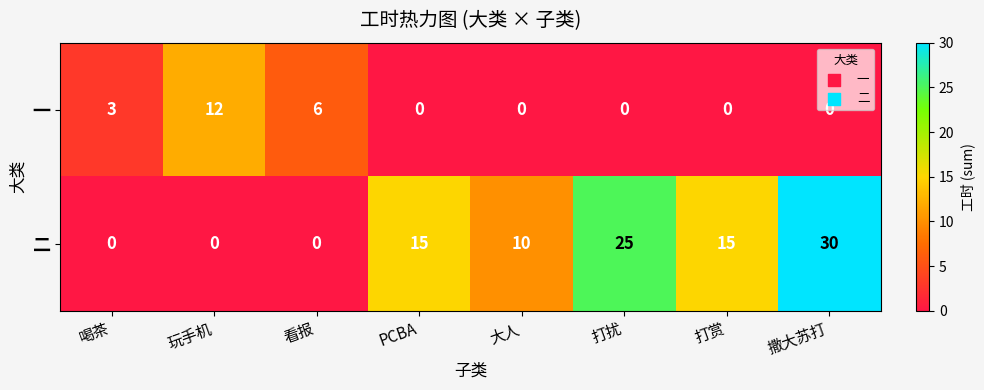

Count the number of data series in this chart.

2